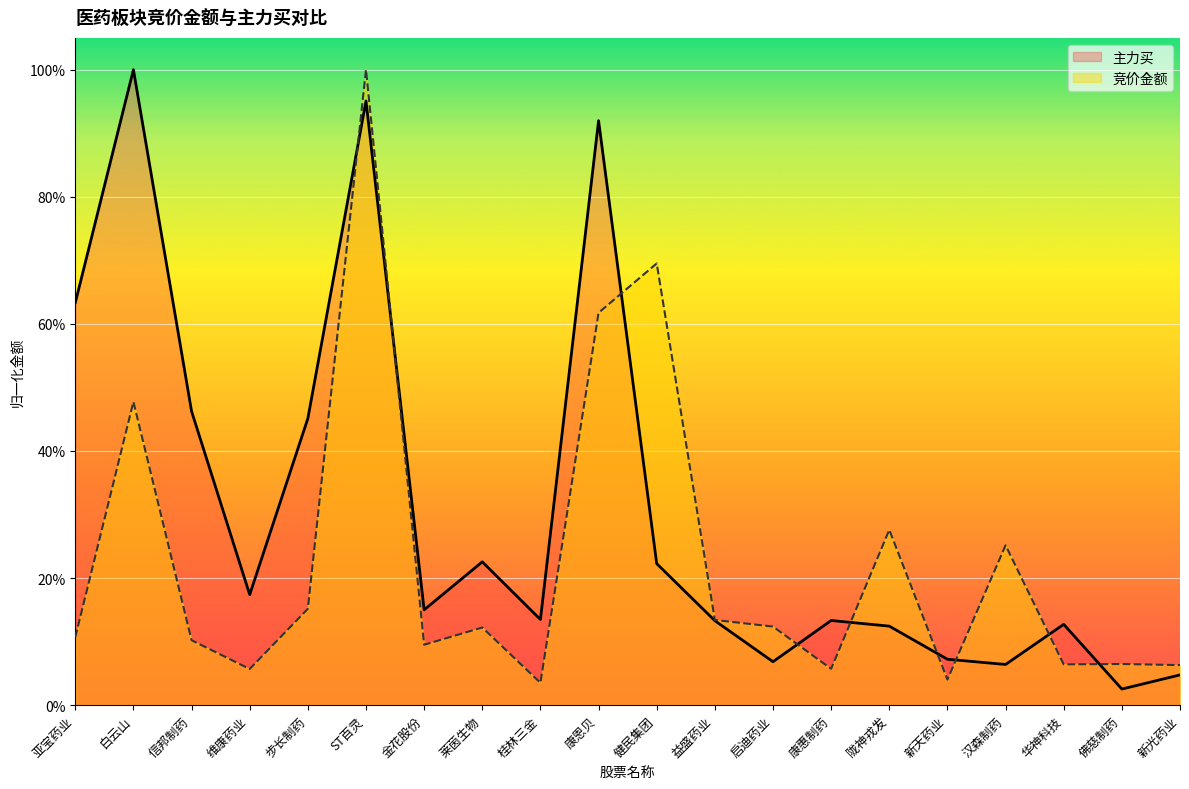

What position from the left is 汉森制药?

17